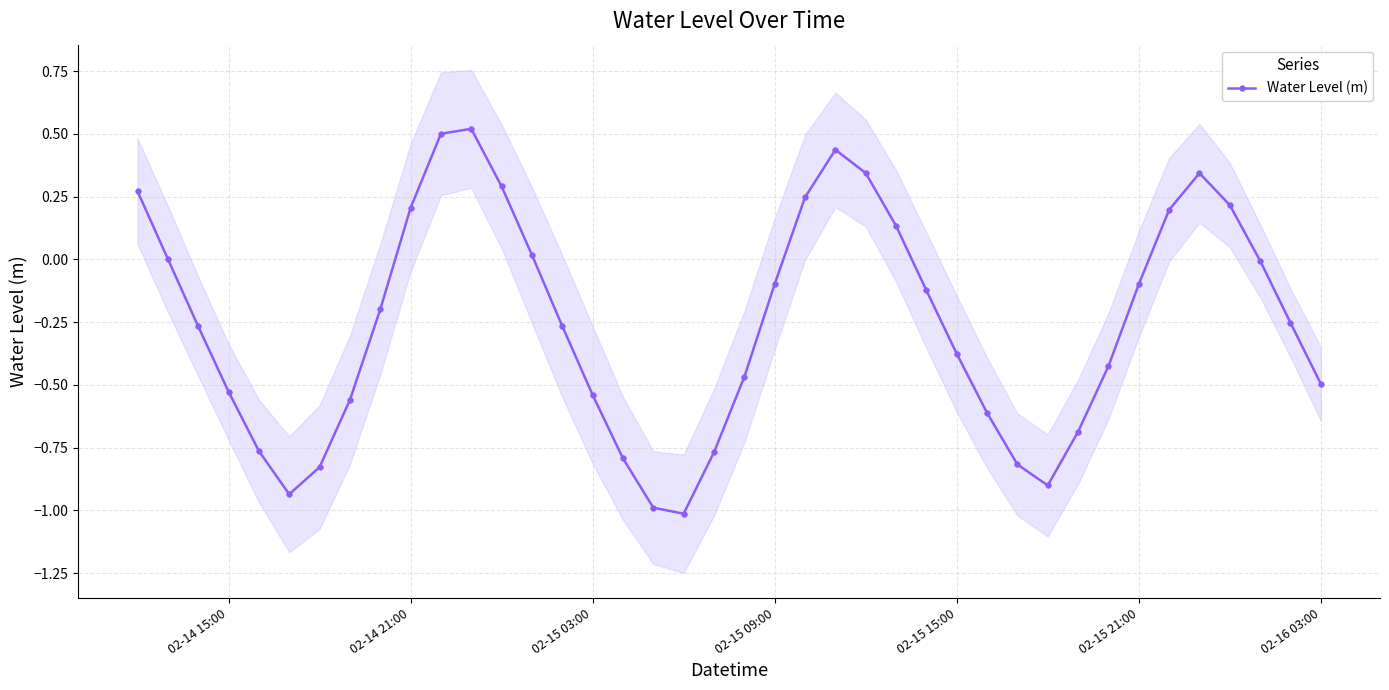

In Water Level (m), how many points are lower than both neighbors (excluding endpoints)?

3